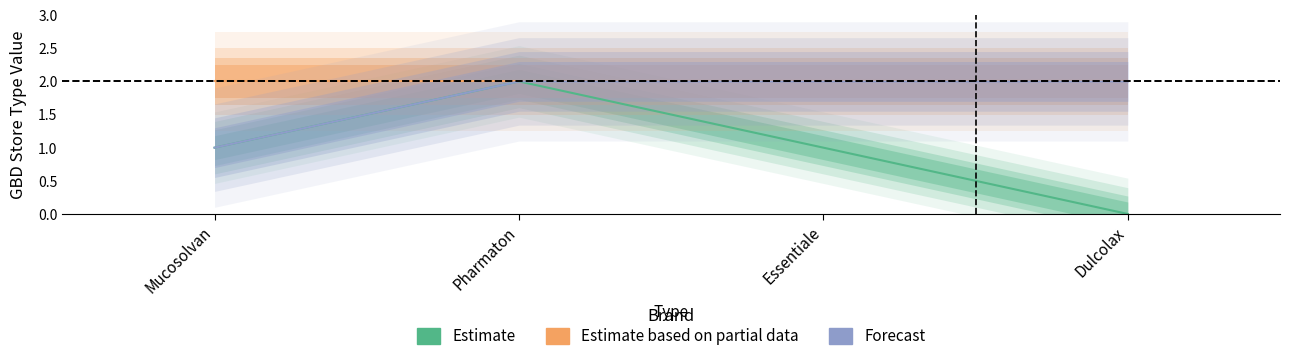

Where is Estimate nearest to the value 1?

Mucosolvan